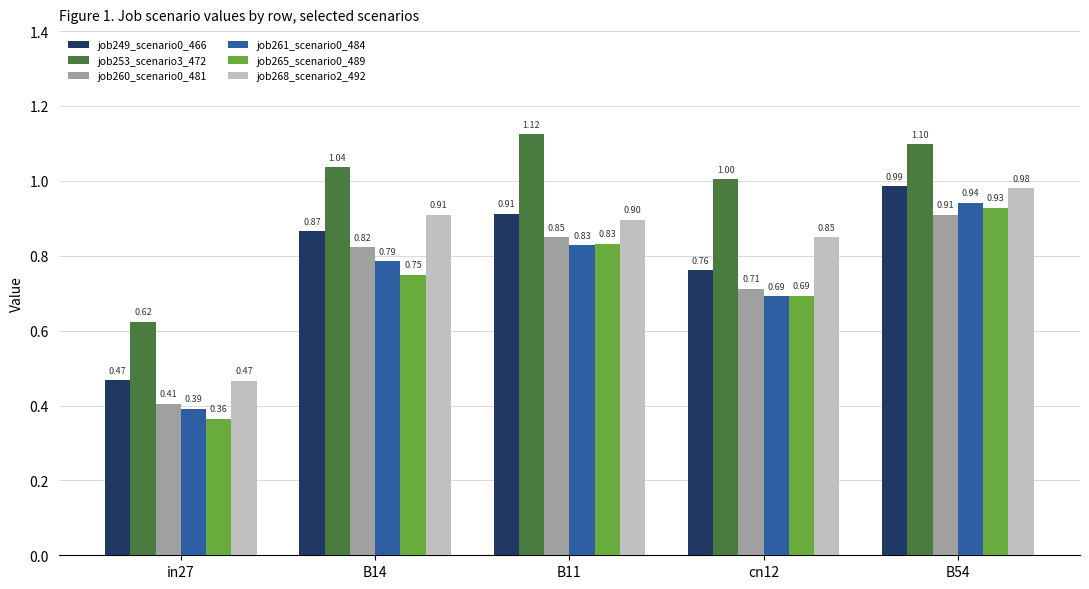

Where is job249_scenario0_466 nearest to the value 0?

in27